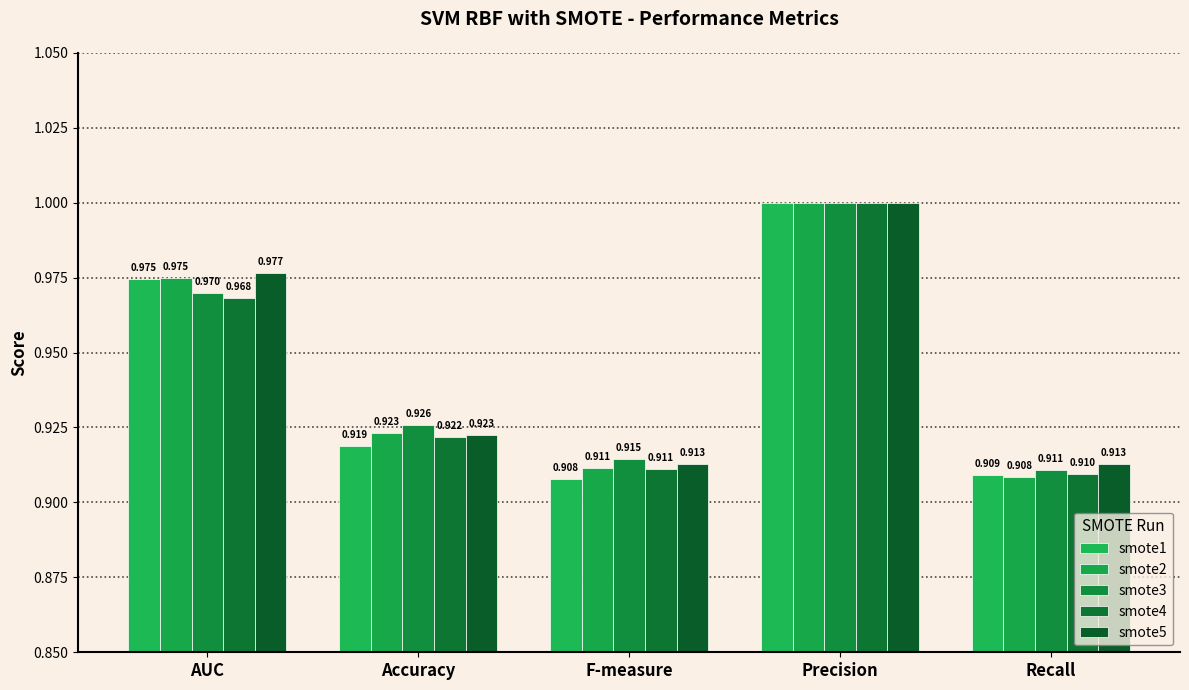

Which category has the highest value in the smote4 series?

Precision